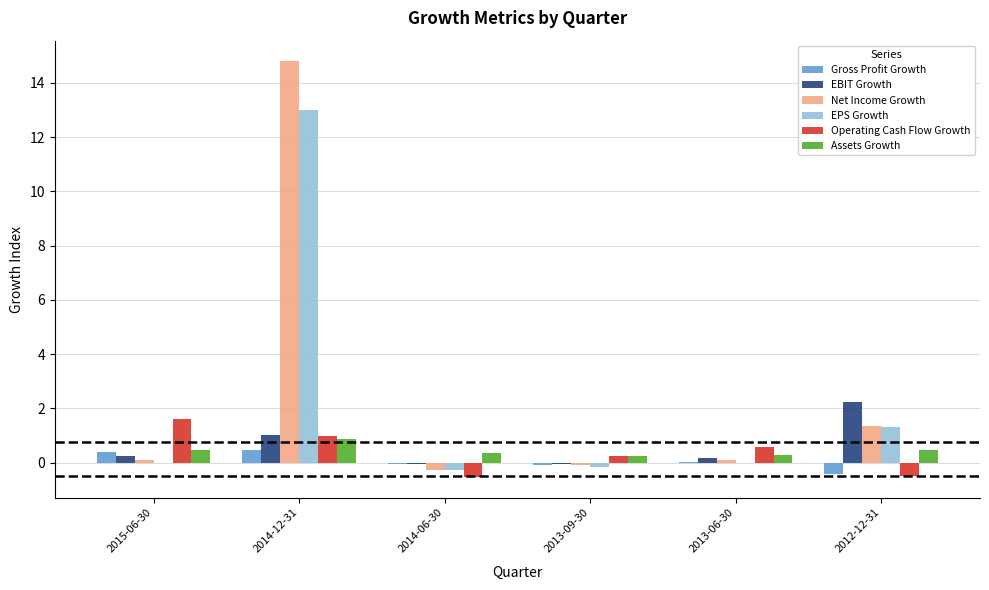

True or false: Operating Cash Flow Growth has a value of -0.5 at 2012-12-31.

True